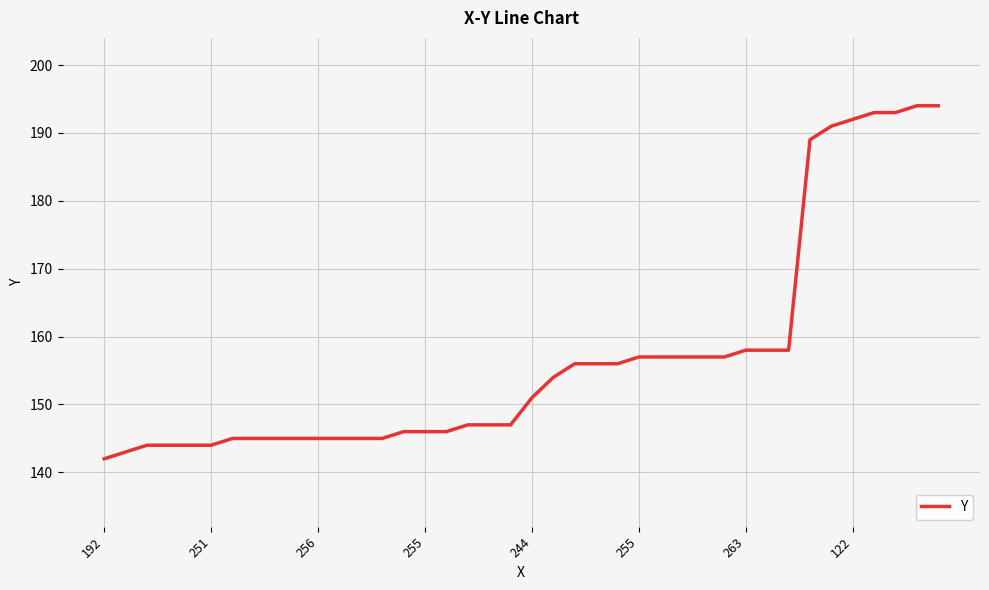

Does the chart have visible grid lines?

Yes